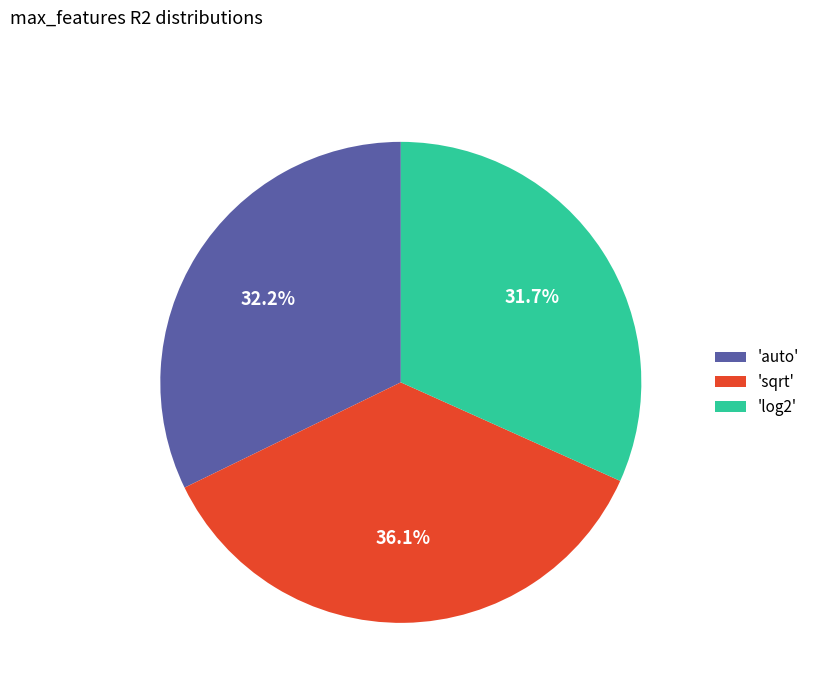

Count the number of slices in the pie.

3